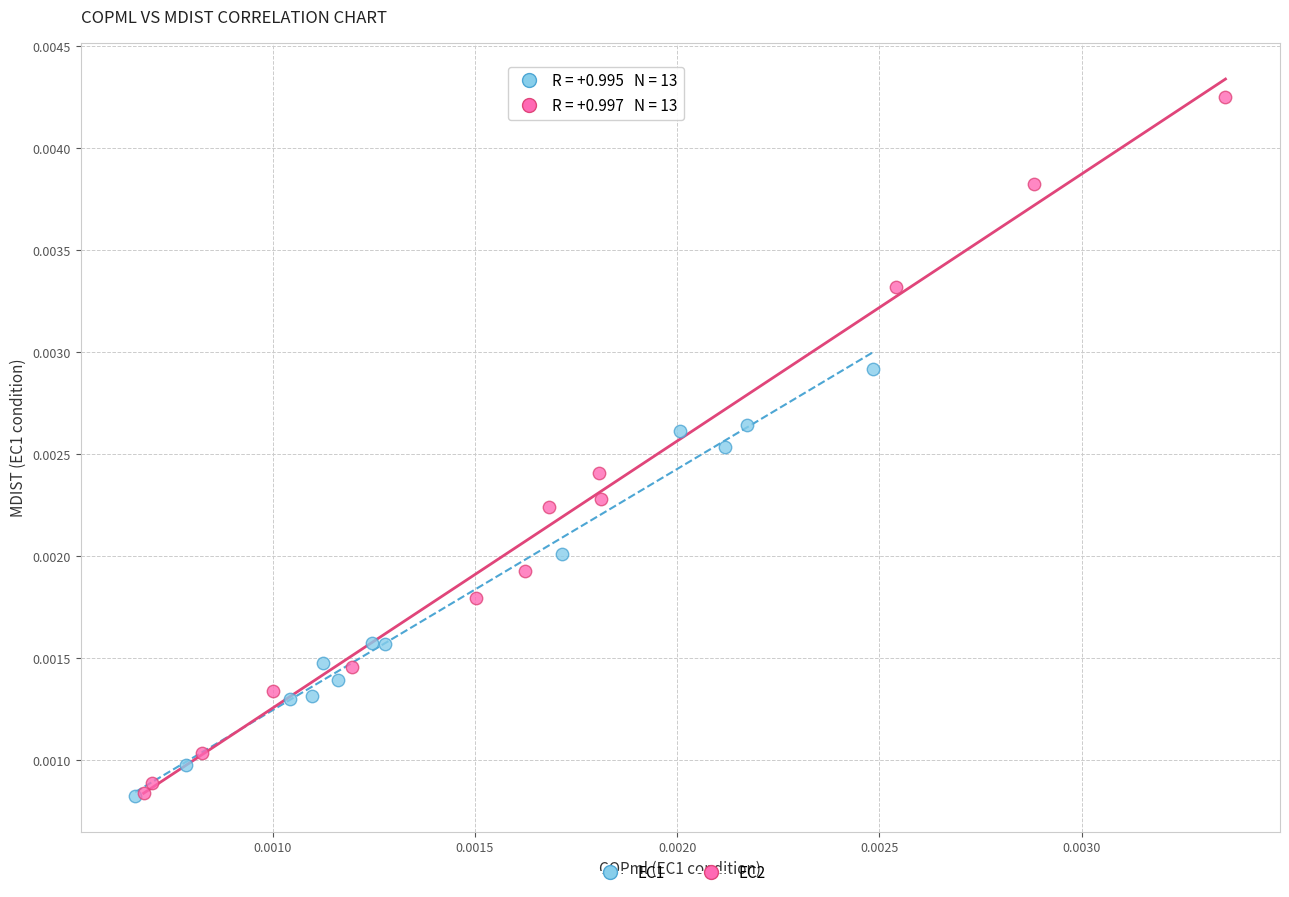

Which series has the widest spread of Y values?

EC2